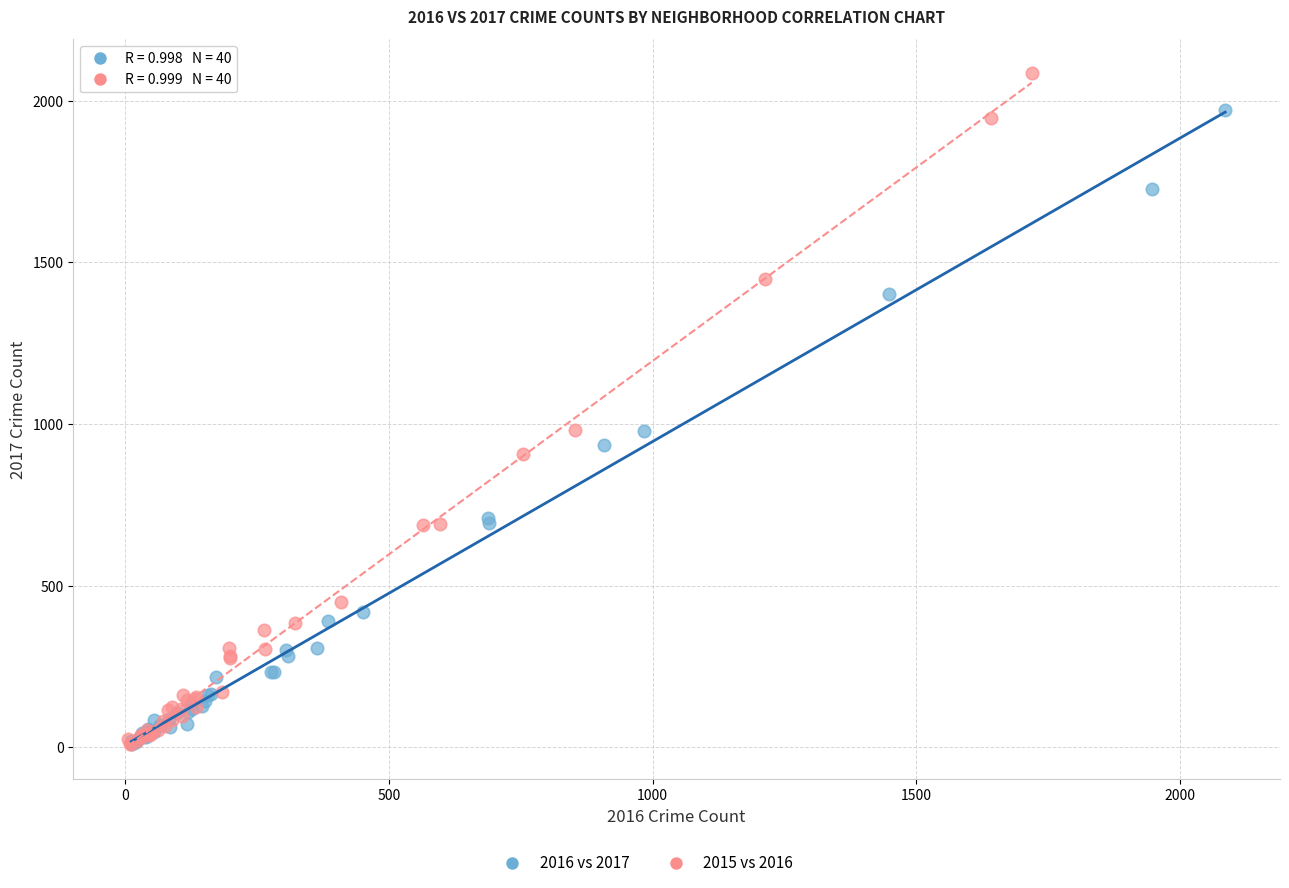

Which series has the largest Y range (max minus min)?

2015 vs 2016